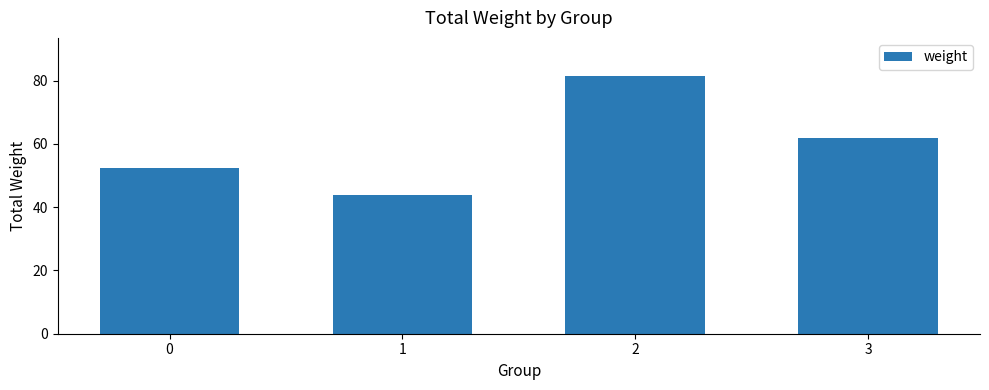

The chart shows a value of 88.8 at 3. True or false?

False